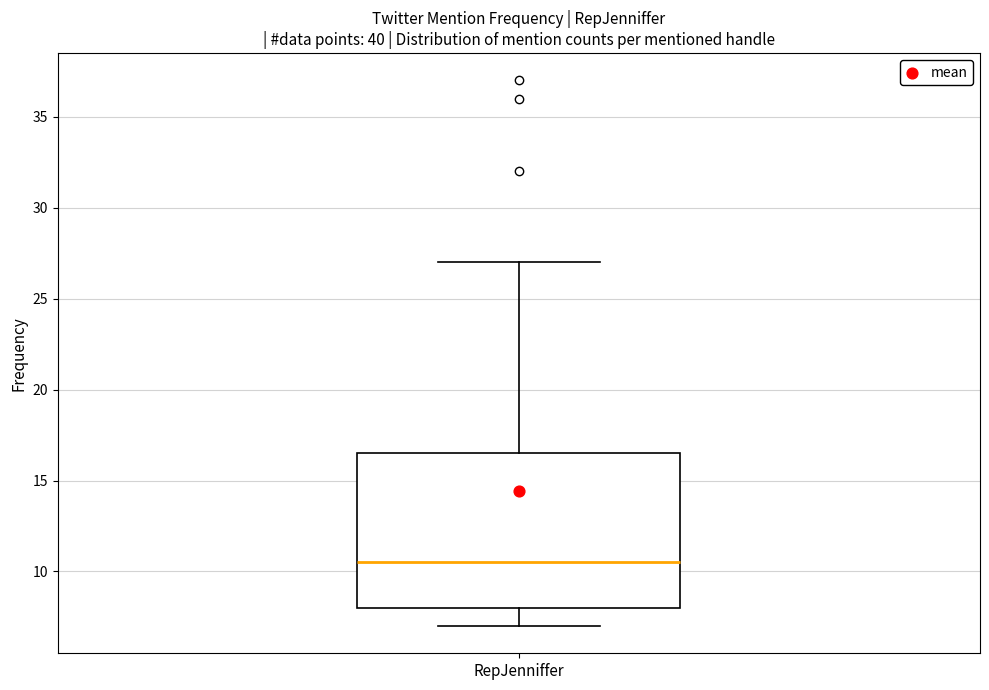

Where is the upper edge of the box for RepJenniffer on the y-axis? The values are not printed on the chart, so give them approximately, as read against the axis.

16.5